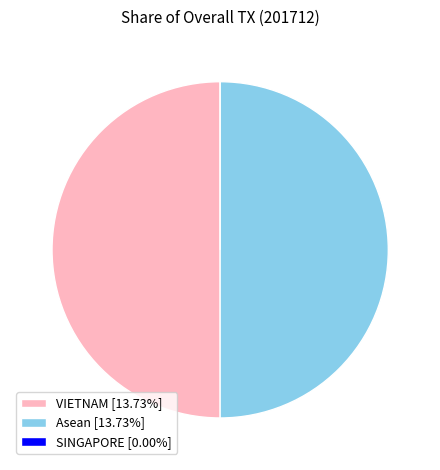

Combined, do VIETNAM [13.73%] and Asean [13.73%] account for over 50%?

Yes